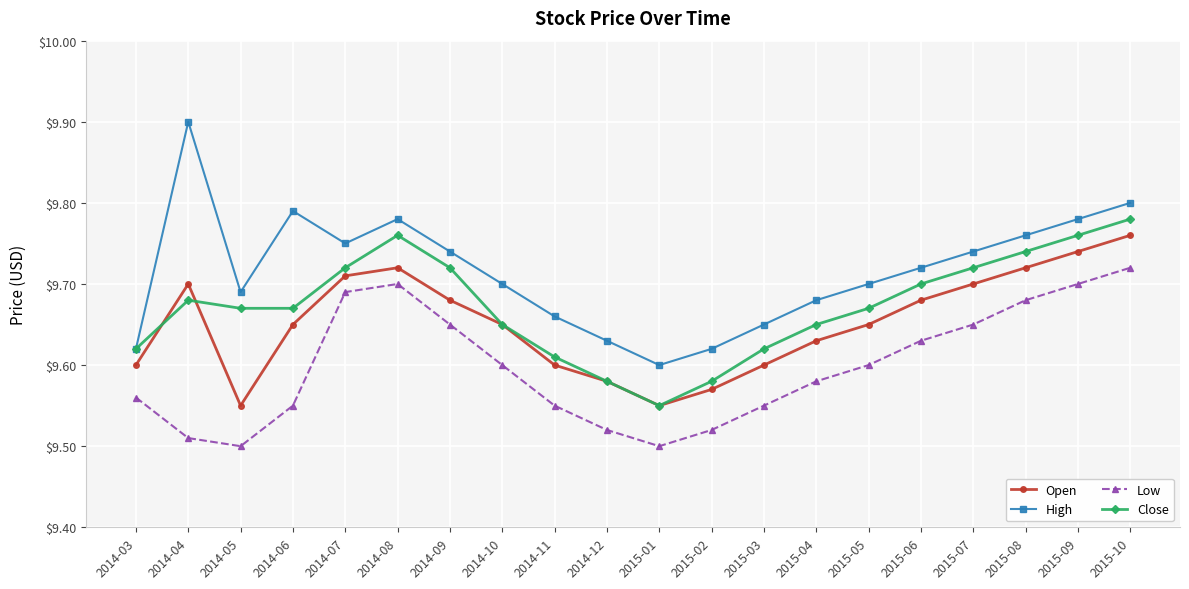

How many Low values are between 9 and 10?

20